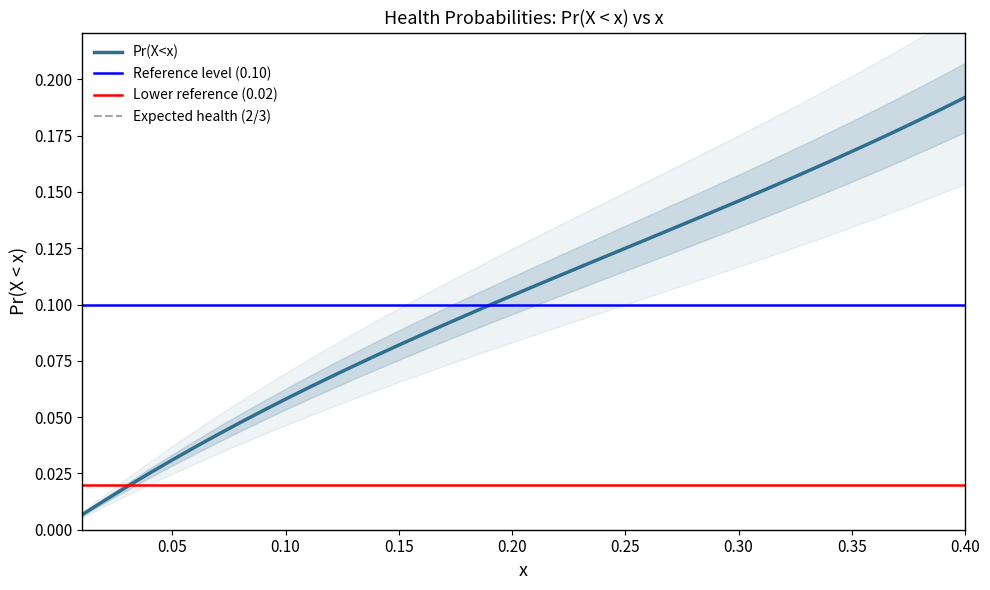

What is the average value?

0.1